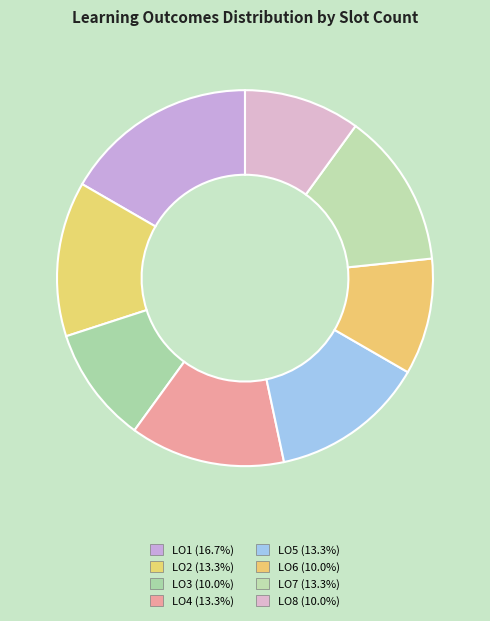

What is the change in value from LO1 to LO7?

-1